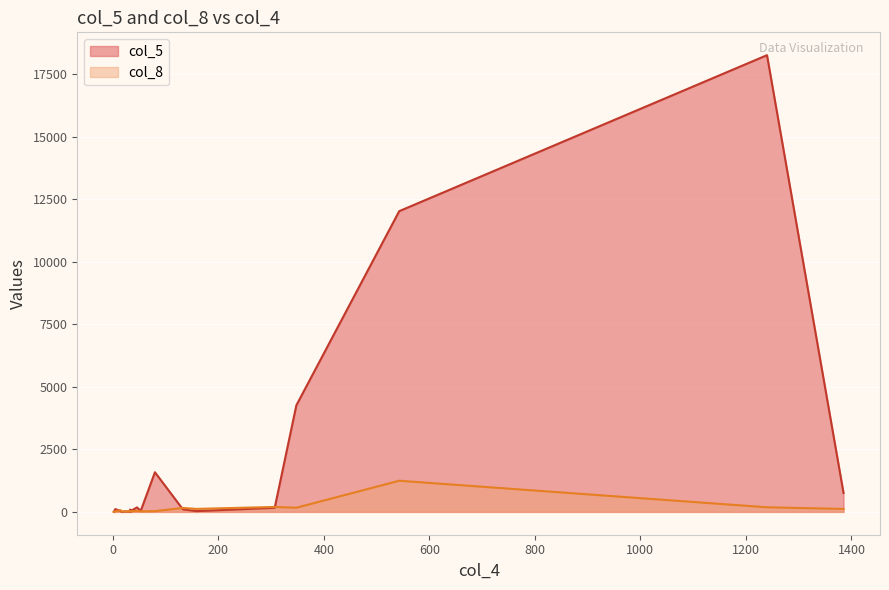

What is the total value across all series at 1385?

875